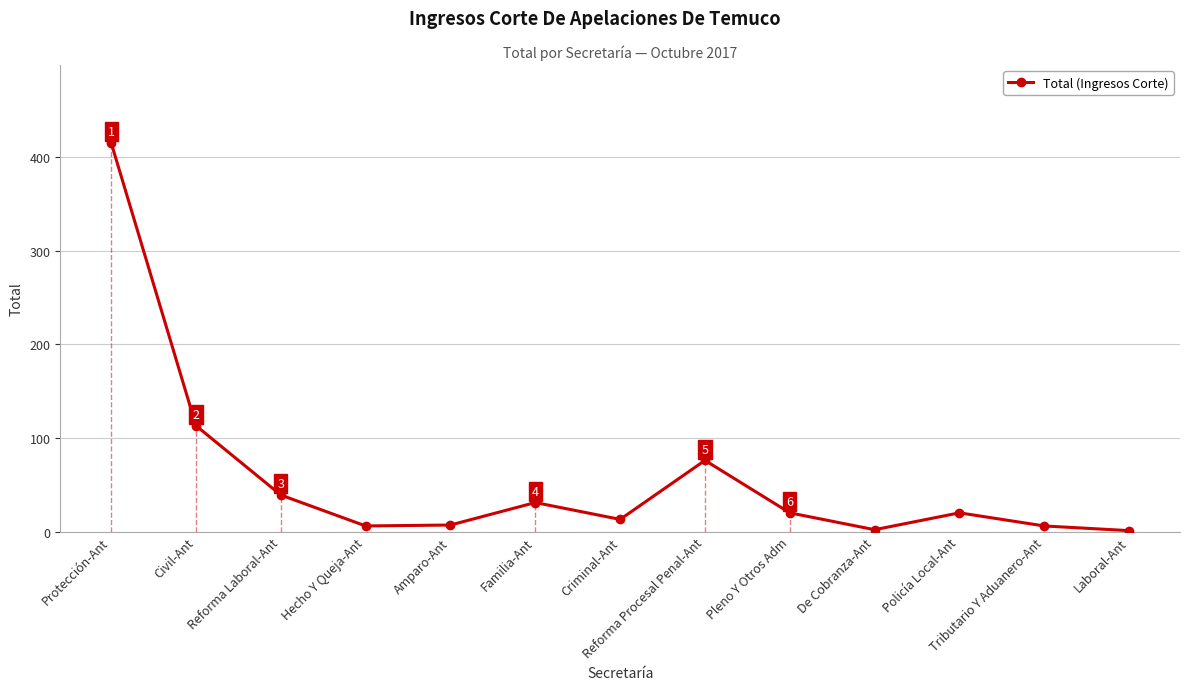

What is the maximum value shown in the chart?

415